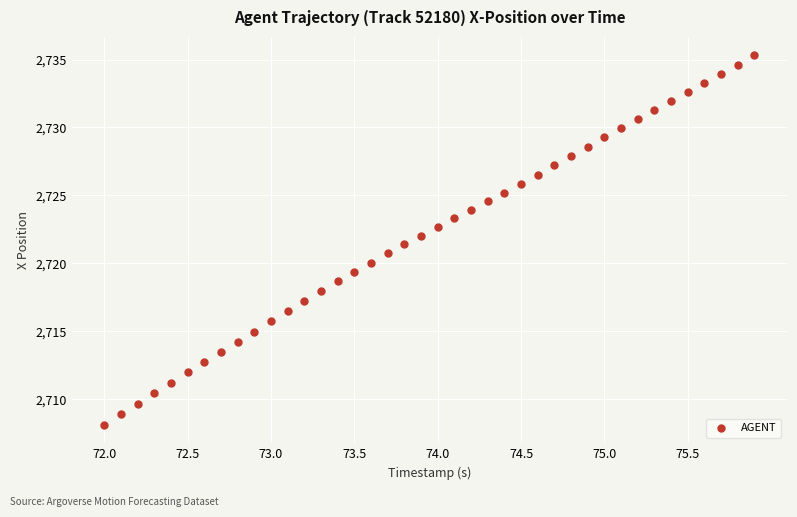

What is the range of Y values (max minus min)?

27.2